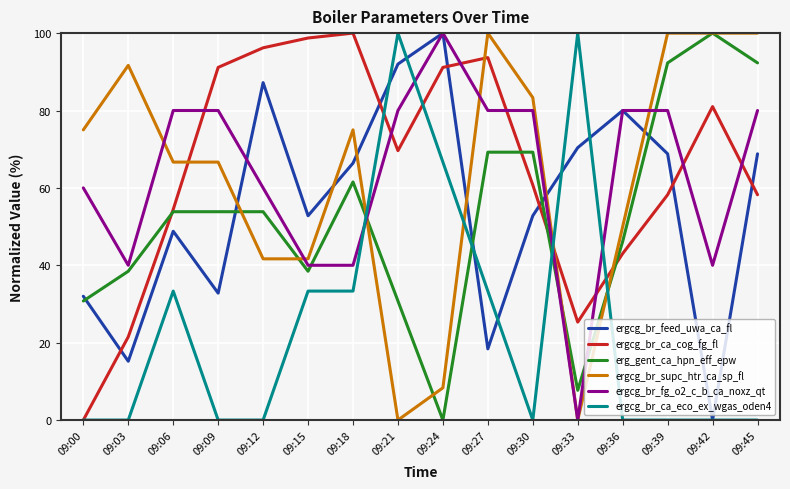

Which category has the lowest value in the ergcg_br_feed_uwa_ca_fl series?

09:42